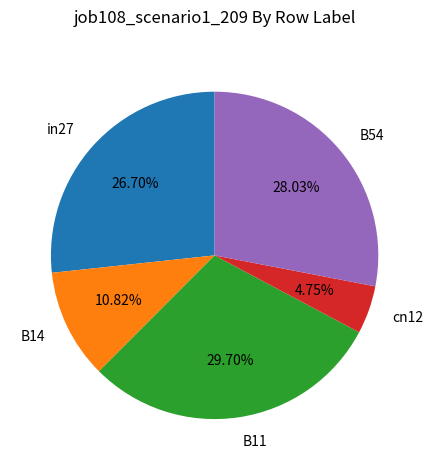

To the nearest percent, what is the combined percentage of B14 and in27?

38%